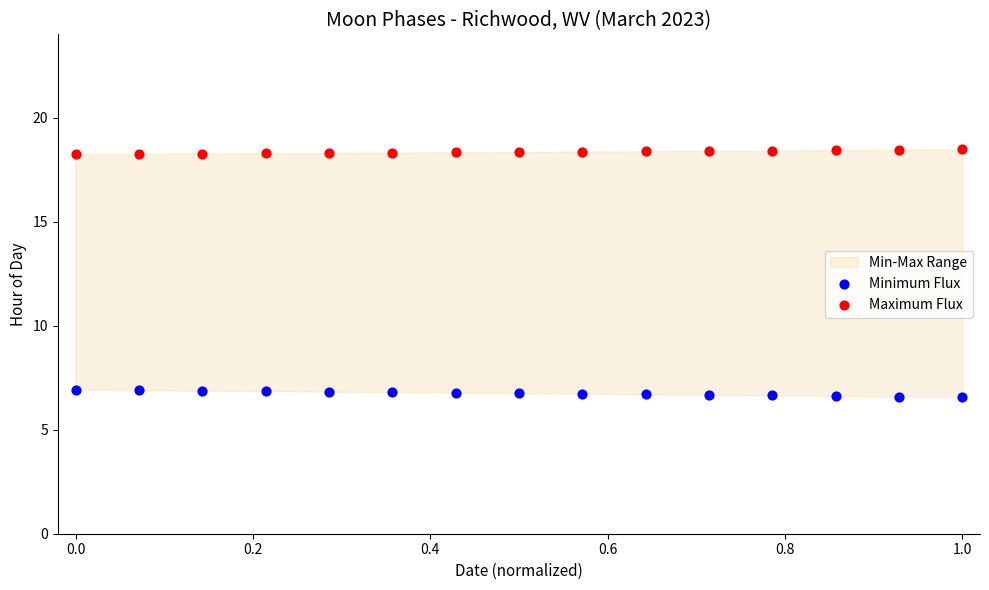

Across all data points, what is the range of Y values (max minus min)?

11.9